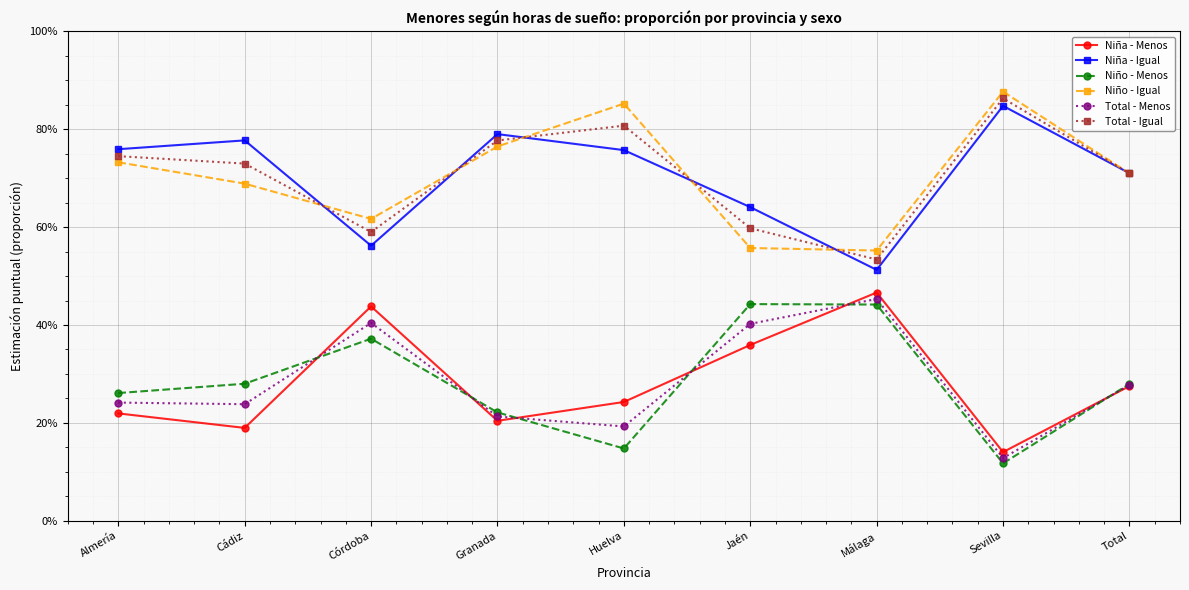

Reading right to left, transcribe all the data shown in this chart.

Niña - Menos: Total=0.3	Sevilla=0.1	Málaga=0.5	Jaén=0.4	Huelva=0.2	Granada=0.2	Córdoba=0.4	Cádiz=0.2	Almería=0.2
Niña - Igual: Total=0.7	Sevilla=0.8	Málaga=0.5	Jaén=0.6	Huelva=0.8	Granada=0.8	Córdoba=0.6	Cádiz=0.8	Almería=0.8
Niño - Menos: Total=0.3	Sevilla=0.1	Málaga=0.4	Jaén=0.4	Huelva=0.1	Granada=0.2	Córdoba=0.4	Cádiz=0.3	Almería=0.3
Niño - Igual: Total=0.7	Sevilla=0.9	Málaga=0.6	Jaén=0.6	Huelva=0.9	Granada=0.8	Córdoba=0.6	Cádiz=0.7	Almería=0.7
Total - Menos: Total=0.3	Sevilla=0.1	Málaga=0.5	Jaén=0.4	Huelva=0.2	Granada=0.2	Córdoba=0.4	Cádiz=0.2	Almería=0.2
Total - Igual: Total=0.7	Sevilla=0.9	Málaga=0.5	Jaén=0.6	Huelva=0.8	Granada=0.8	Córdoba=0.6	Cádiz=0.7	Almería=0.7